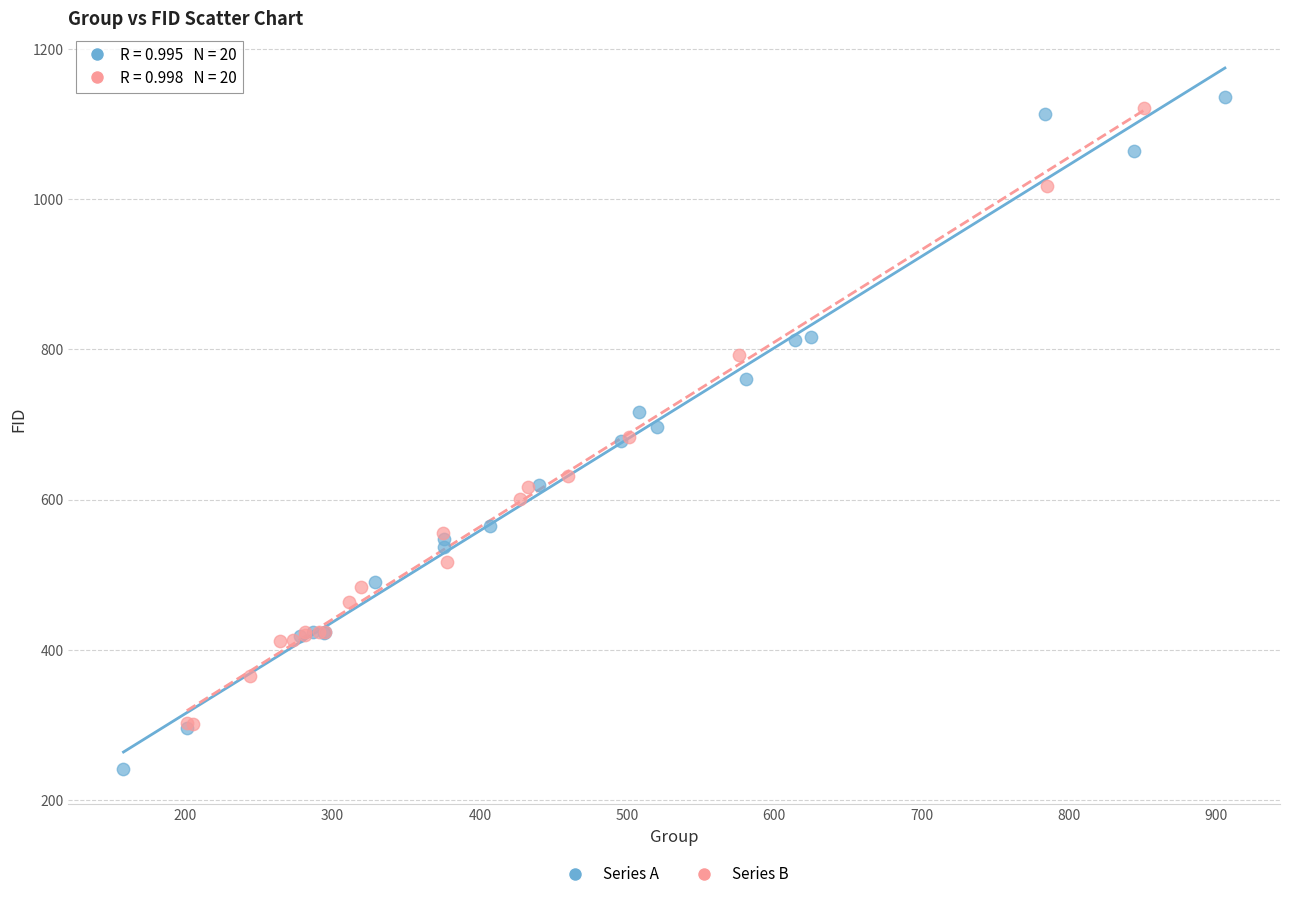

Which series has the largest Y range (max minus min)?

Series A